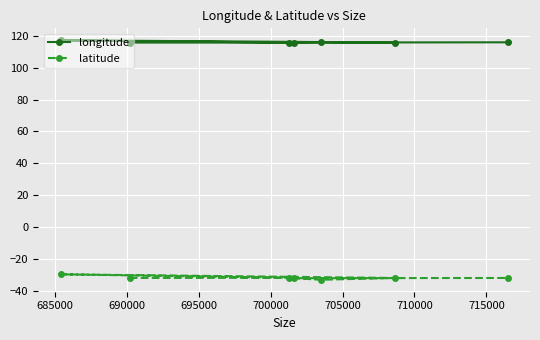

At how many categories does at least one series exceed 85?

7